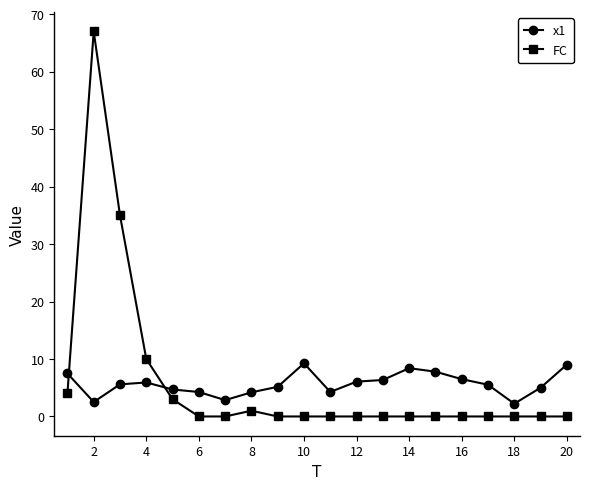

What is the highest value of the x1 series?

9.2